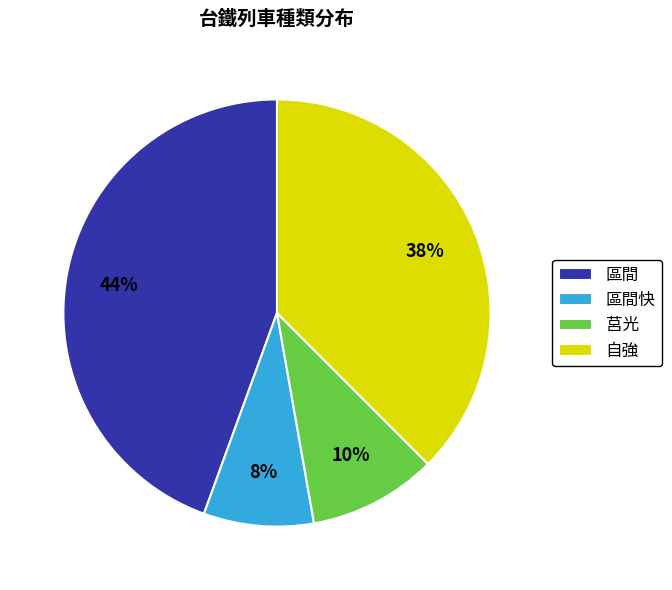

What percentage is the 區間 slice, to the nearest percent?

44%